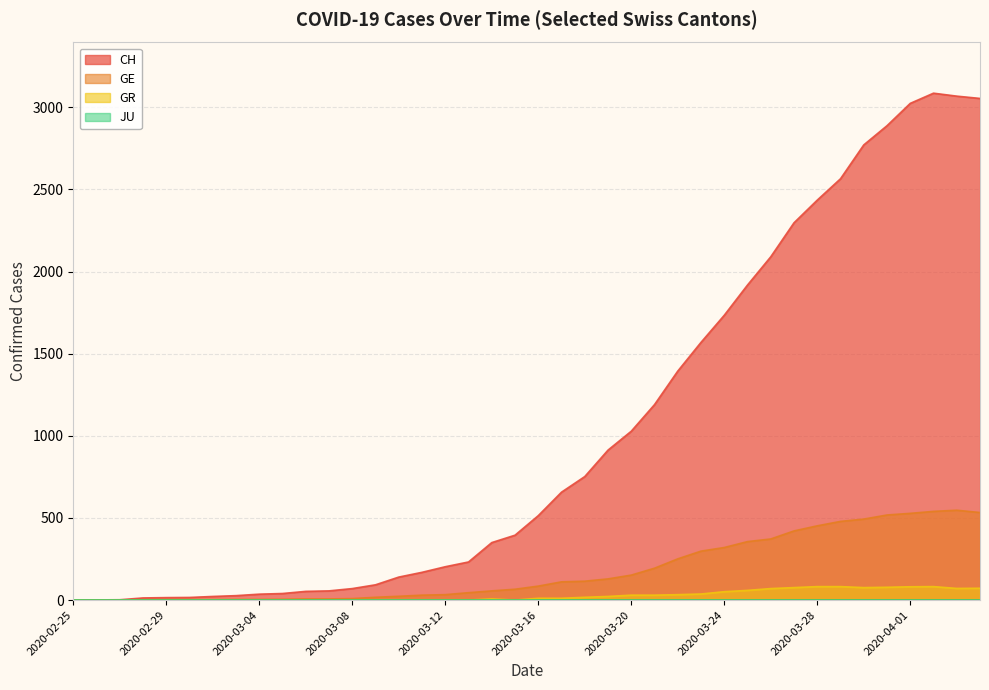

What is the spread (max minus min) of values at 2020-03-08?

70